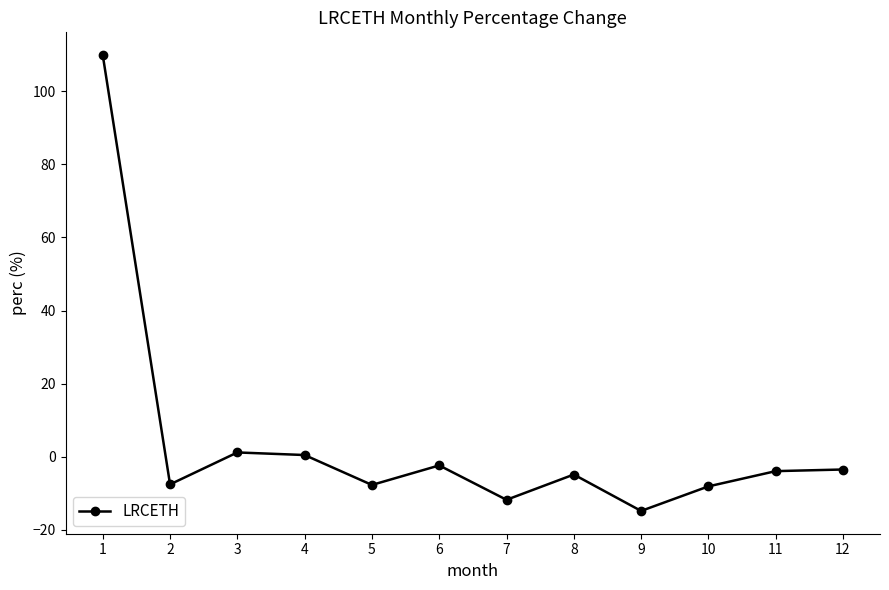

Where is the data nearest to the value 47?

3